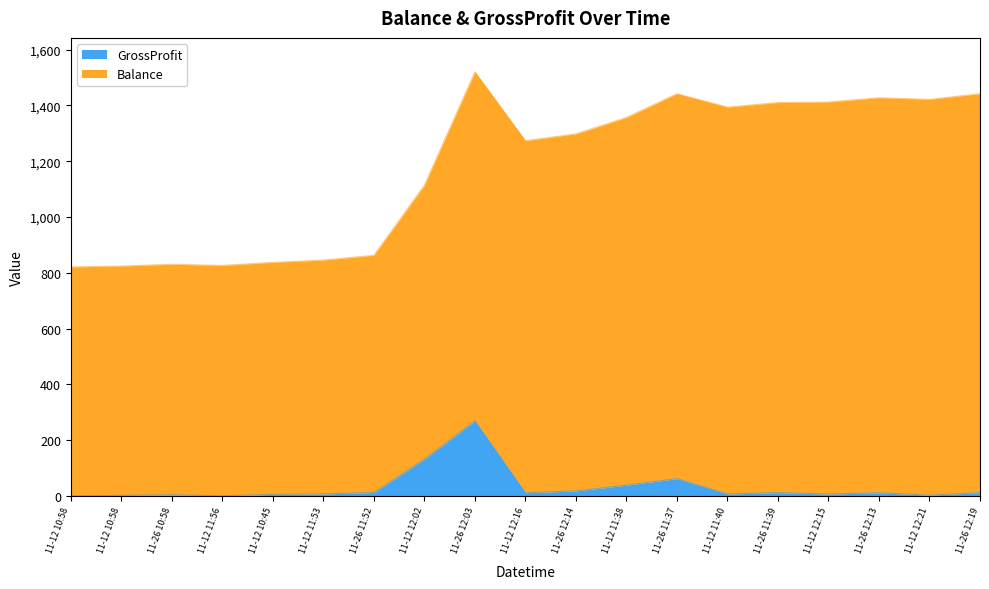

At which label is the value closest to 134?

11-12 12:02